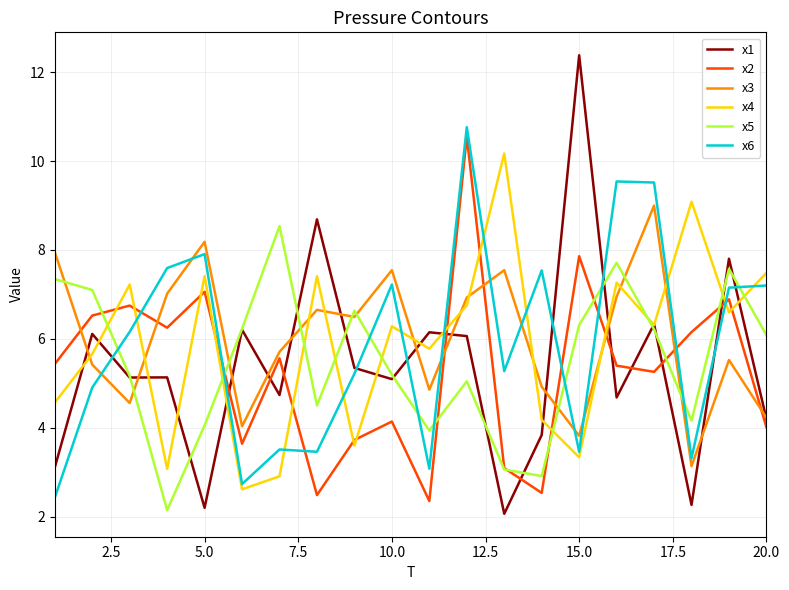

True or false: x1 and x2 intersect in this chart.

True